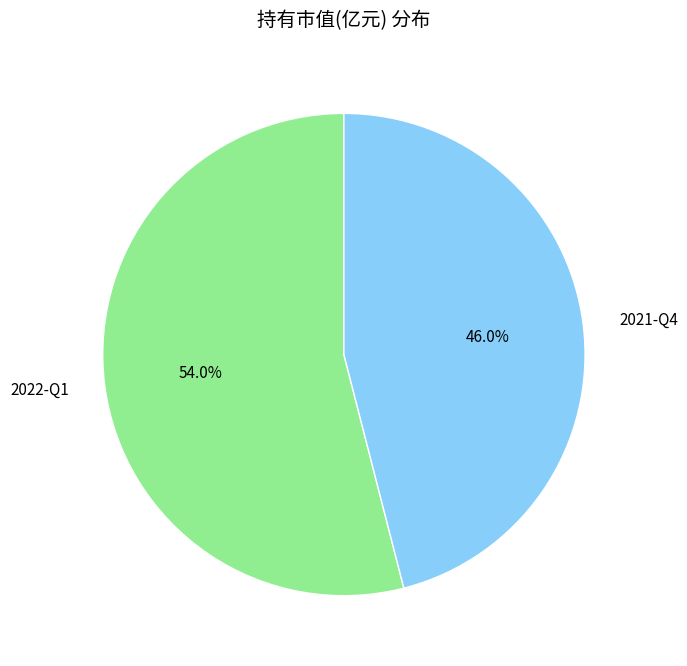

To the nearest percent, what is the combined percentage of 2022-Q1 and 2021-Q4?

100%